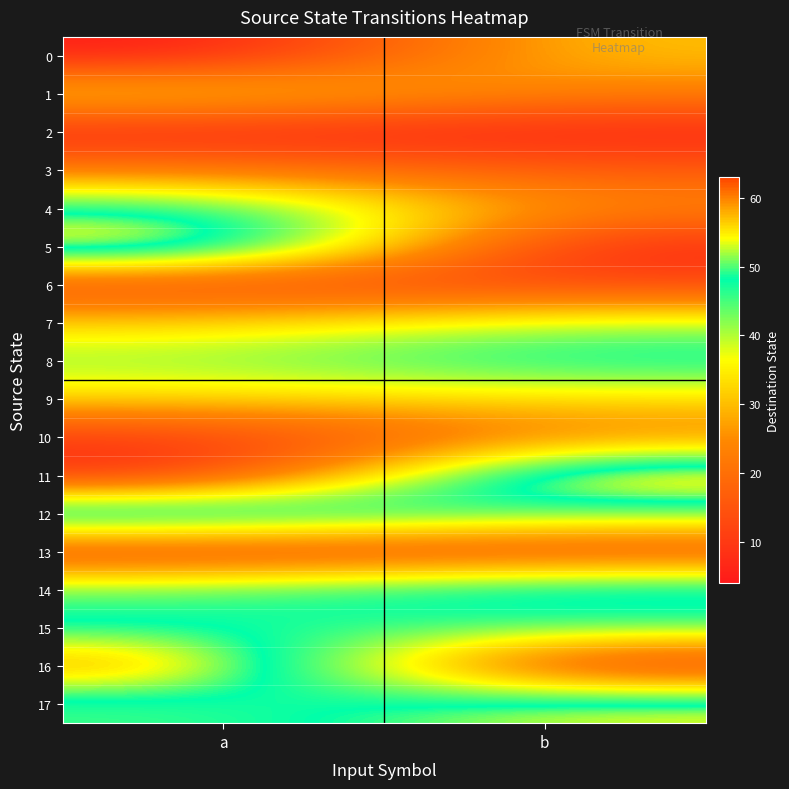

Reading right to left, list all the values displayed in this chart.

0: b=31	a=4
1: b=23	a=35
2: b=6	a=6
3: b=16	a=22
4: b=24	a=49
5: b=6	a=61
6: b=12	a=11
7: b=40	a=32
8: b=50	a=42
9: b=33	a=33
10: b=23	a=10
11: b=63	a=6
12: b=44	a=59
13: b=12	a=10
14: b=54	a=45
15: b=45	a=48
16: b=6	a=62
17: b=55	a=45